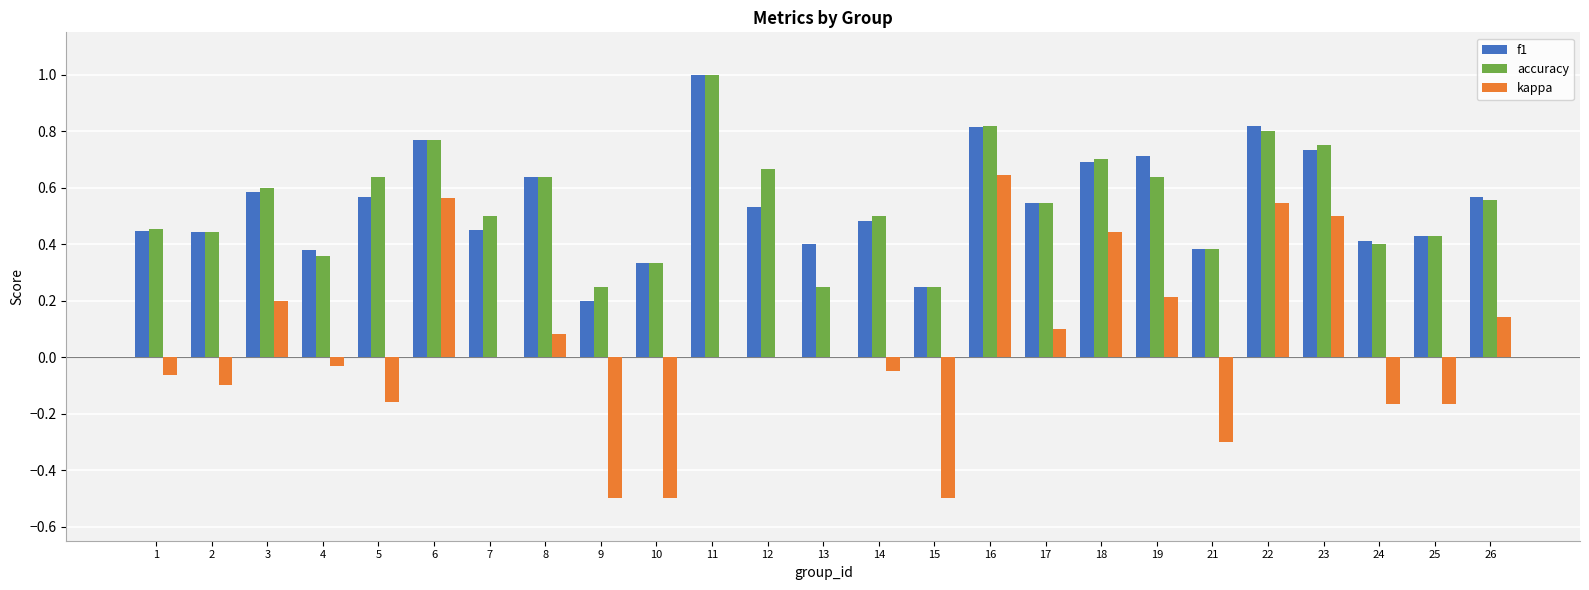

What is the total value across all series at 23?

2.0